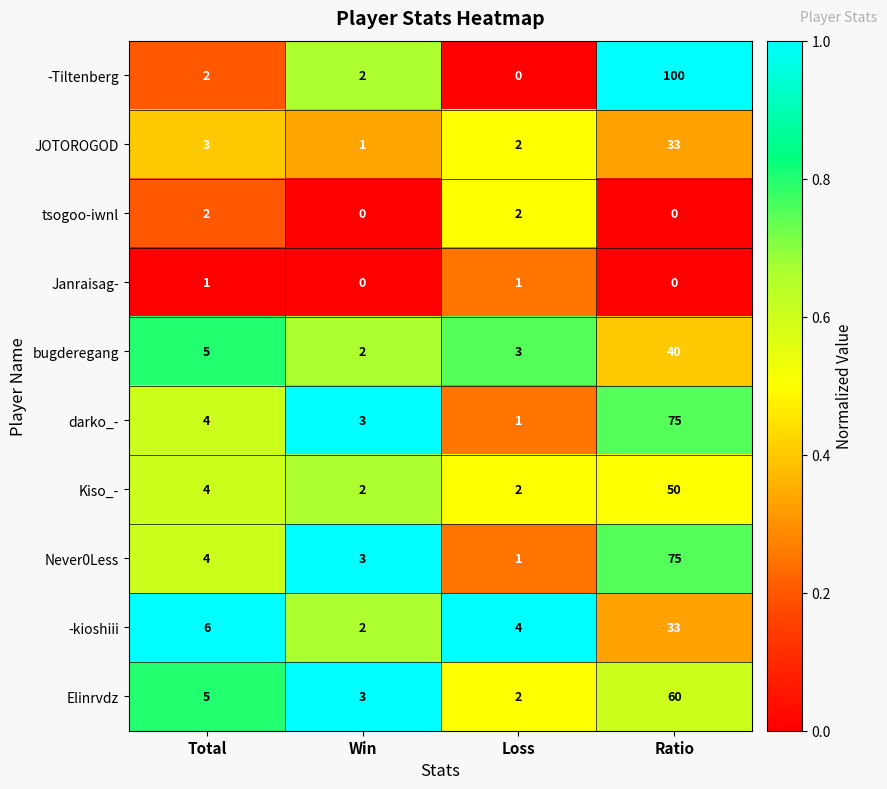

What is the highest value of the Never0Less series?

75